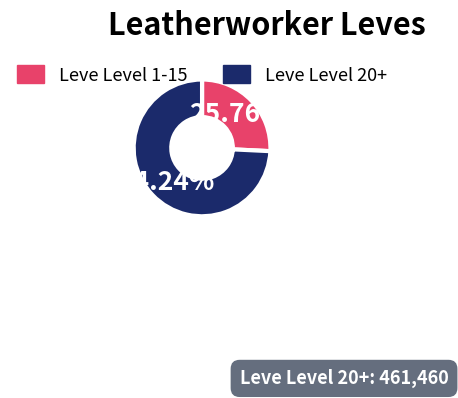

Is there any slice that represents more than half of the pie?

Yes